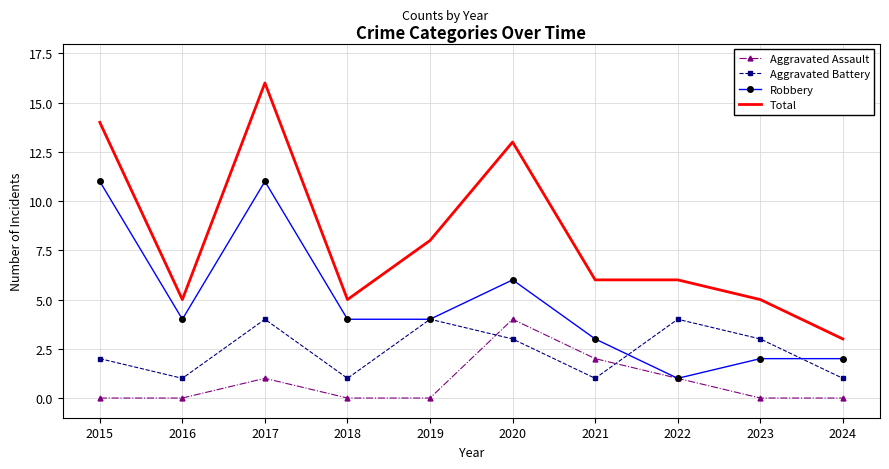

Which series has the largest range (max minus min)?

Total